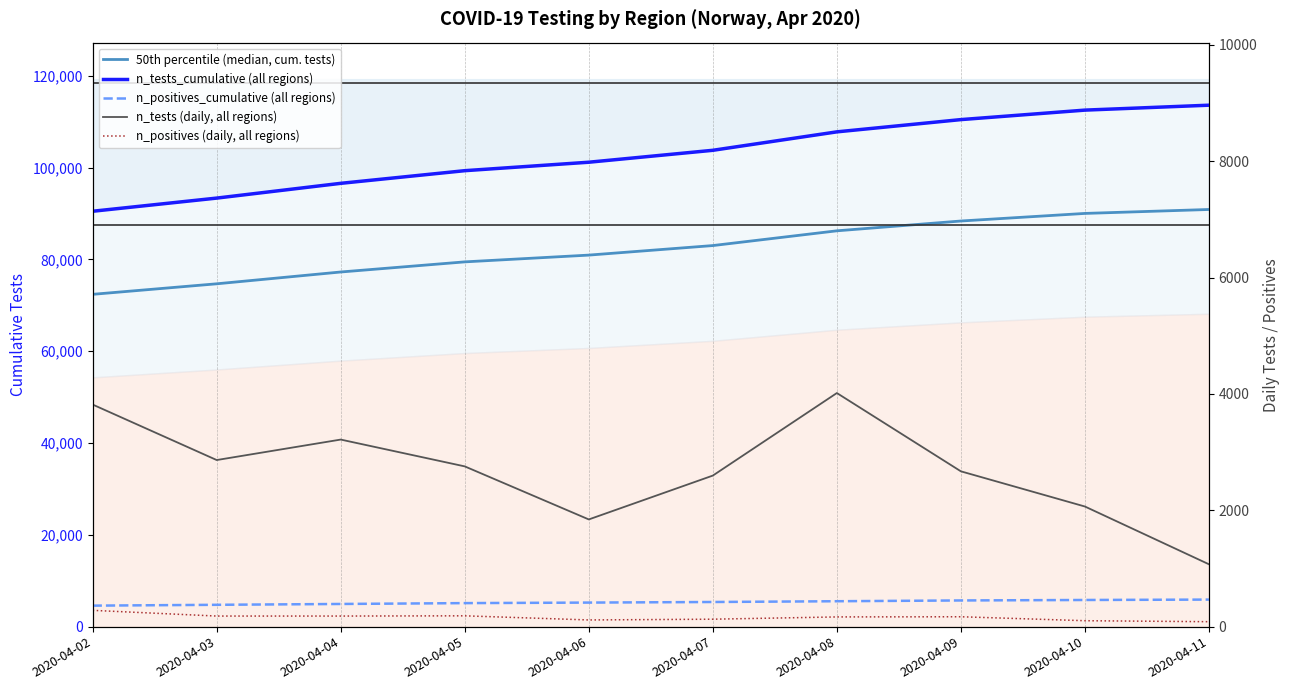

True or false: n_positives (daily, all regions) and n_tests_cumulative (all regions) cross at least once.

False